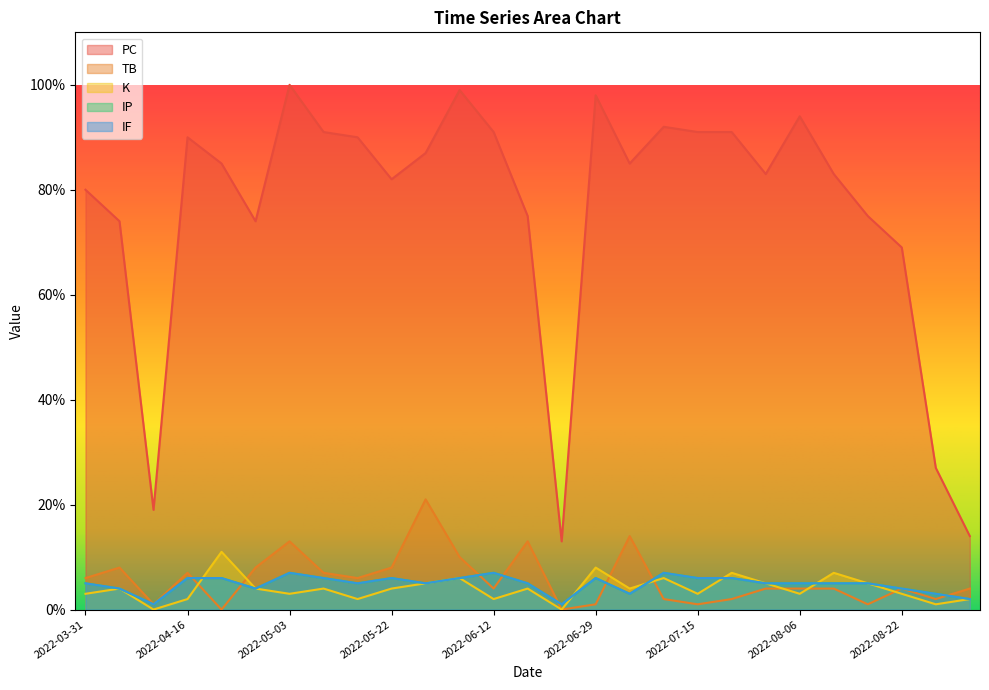

How many interior local peaks does the K series have?

9